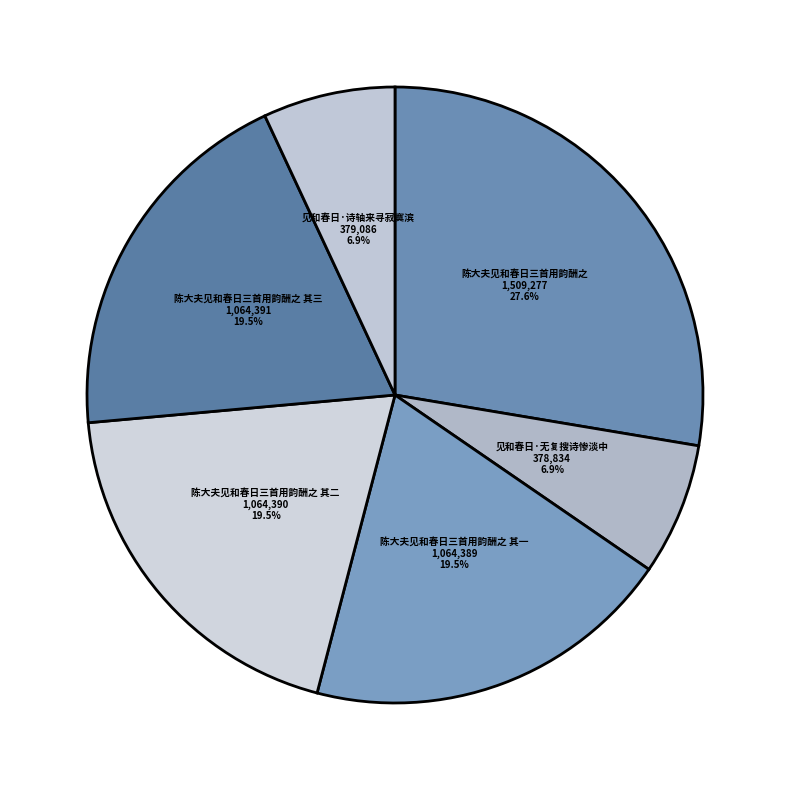

To the nearest percent, what is the difference between the 陈大夫见和春日三首用韵酬之 其三 and 见和春日·无复搜诗惨淡中 slice percentages?

13%